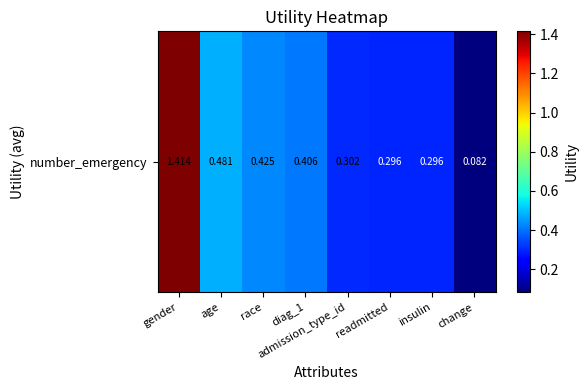

At which category does the chart reach its minimum across all series?

change